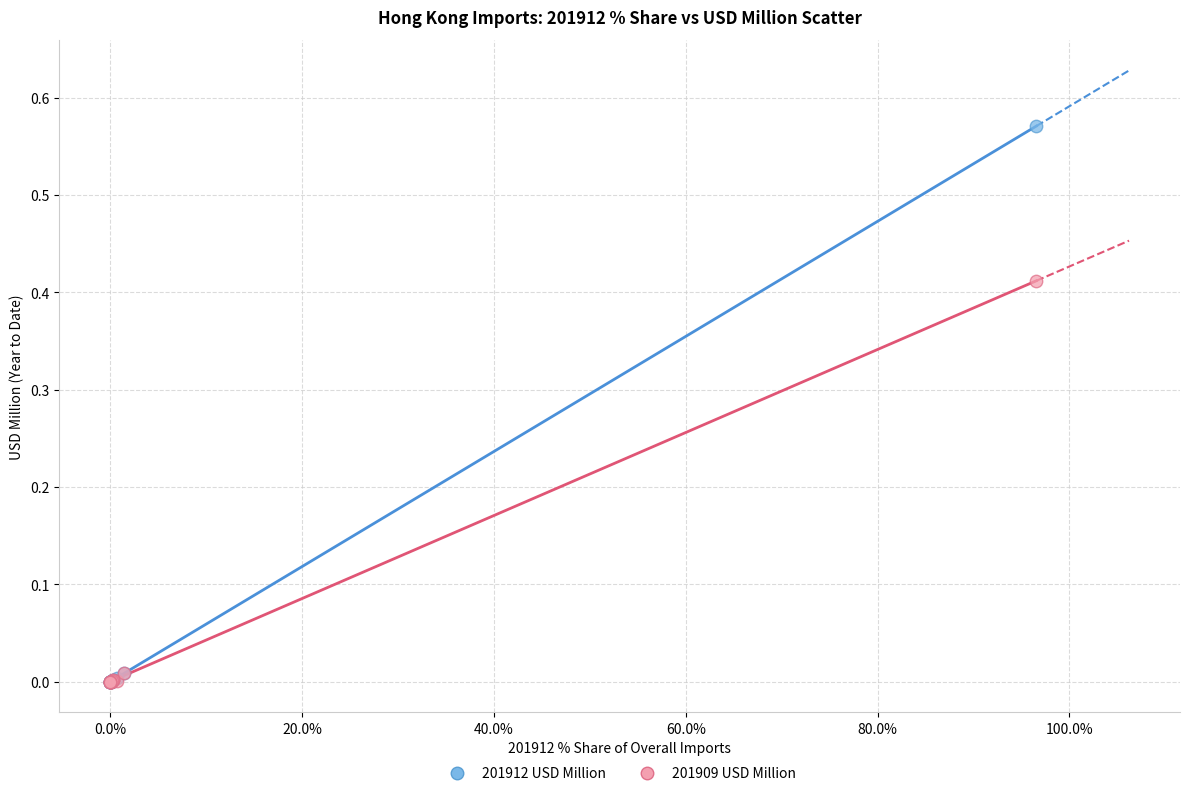

What are all the series names shown in the legend?

201912 USD Million, 201909 USD Million